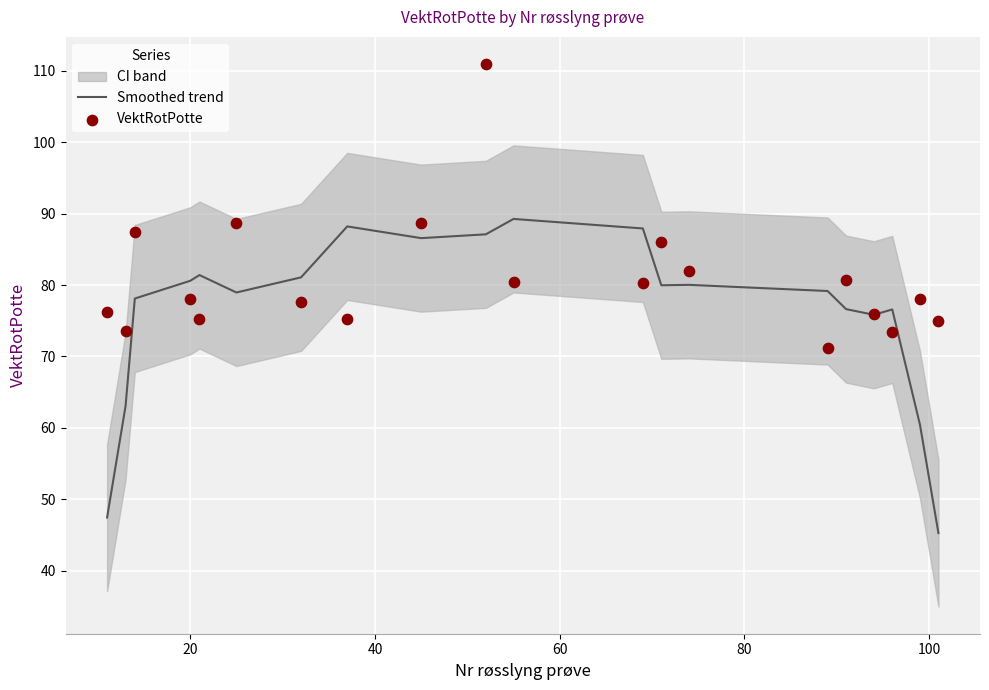

Which series reaches the maximum Y coordinate?

VektRotPotte